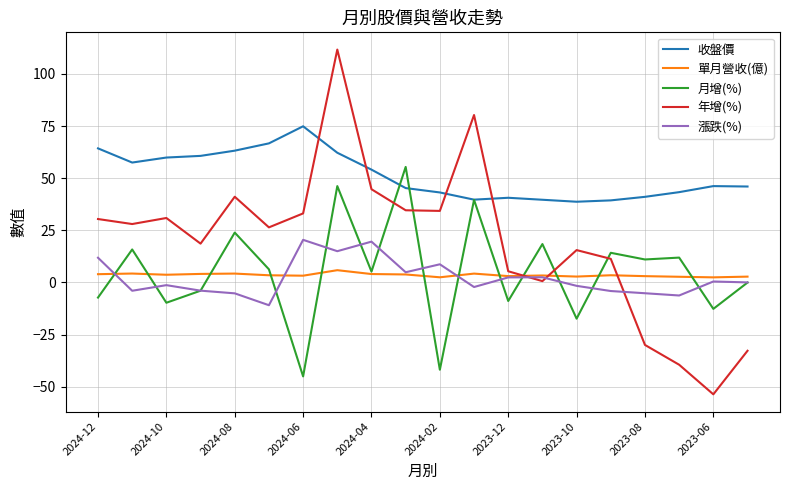

True or false: 月增(%) and 收盤價 intersect in this chart.

True